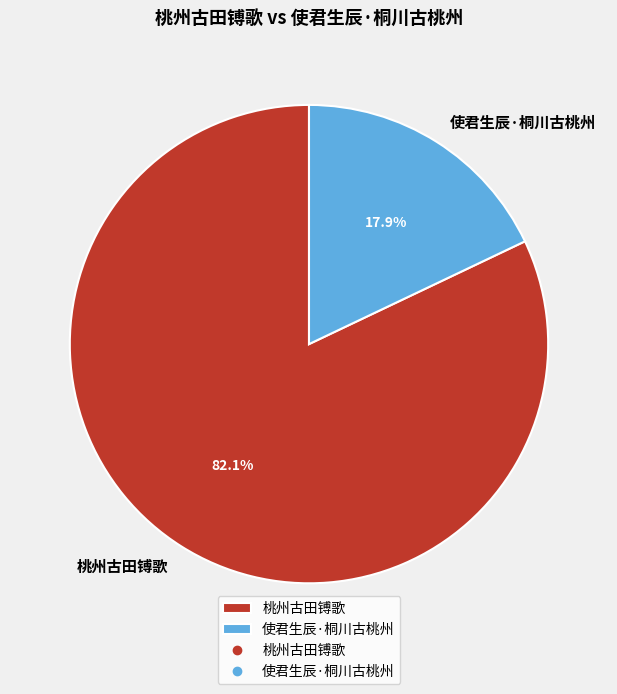

How many segments does this pie chart have?

2